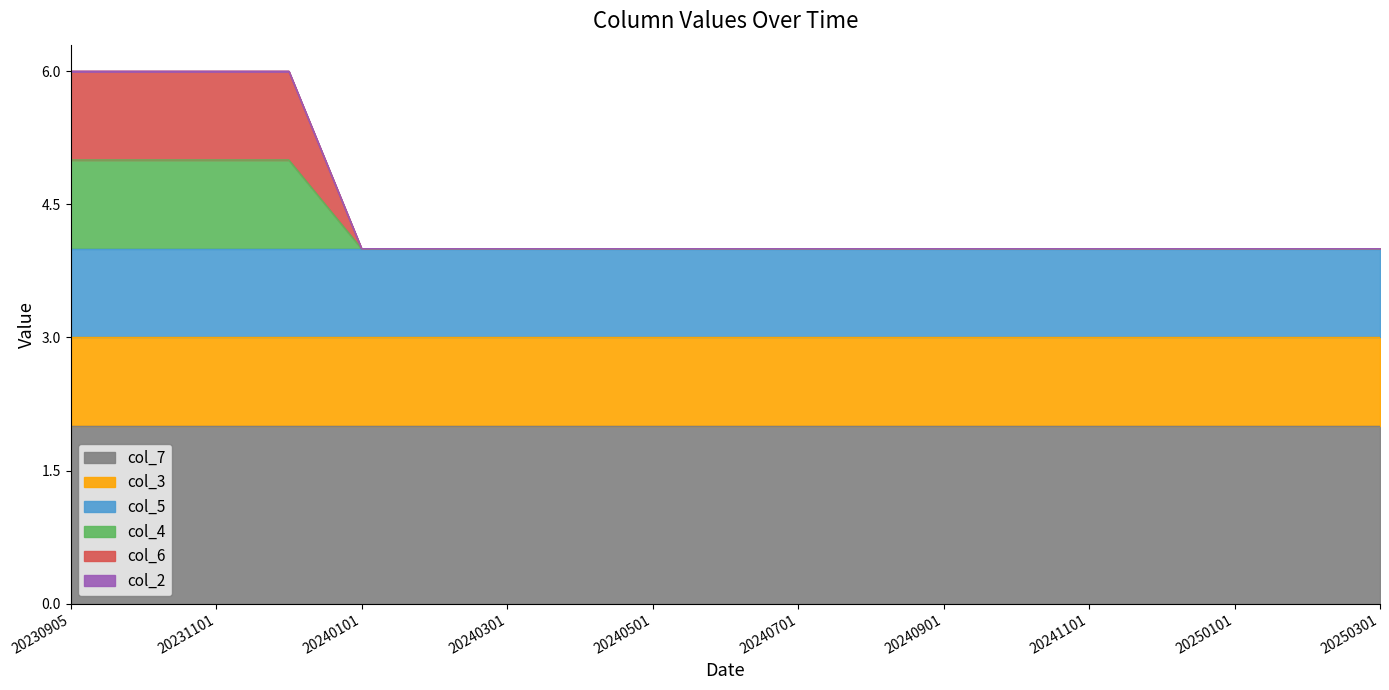

Is the value of col_2 at 20241001 greater than the value of col_6 at 20240301?

No